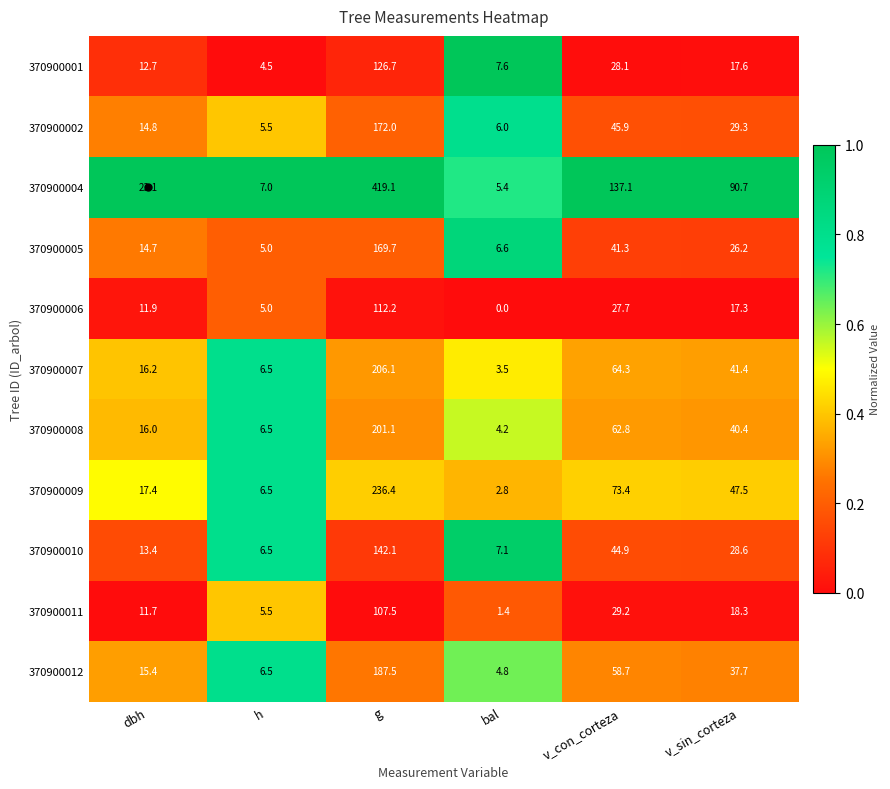

What is the maximum value for 370900002?

172.0